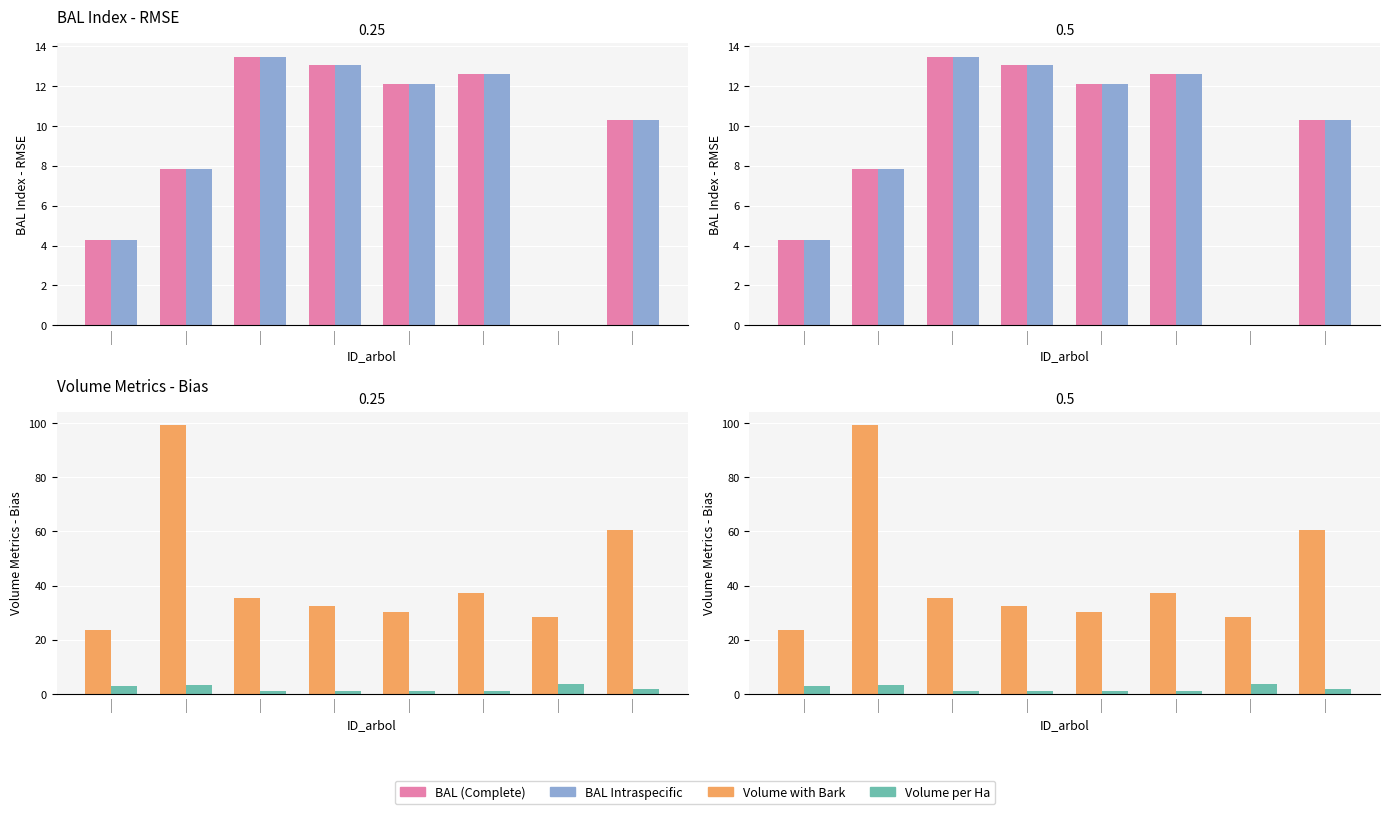

Which series changed the most between | and |?

v_con_corteza